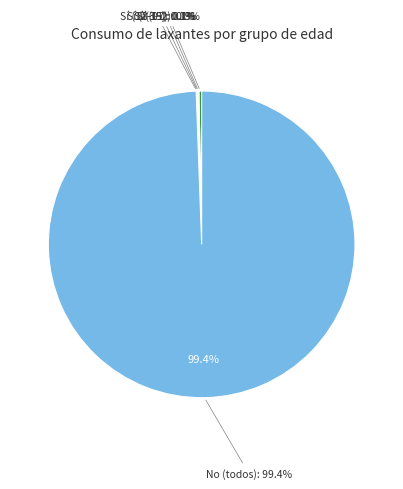

Is it true that Si (12-15) is 0% of the pie?

True